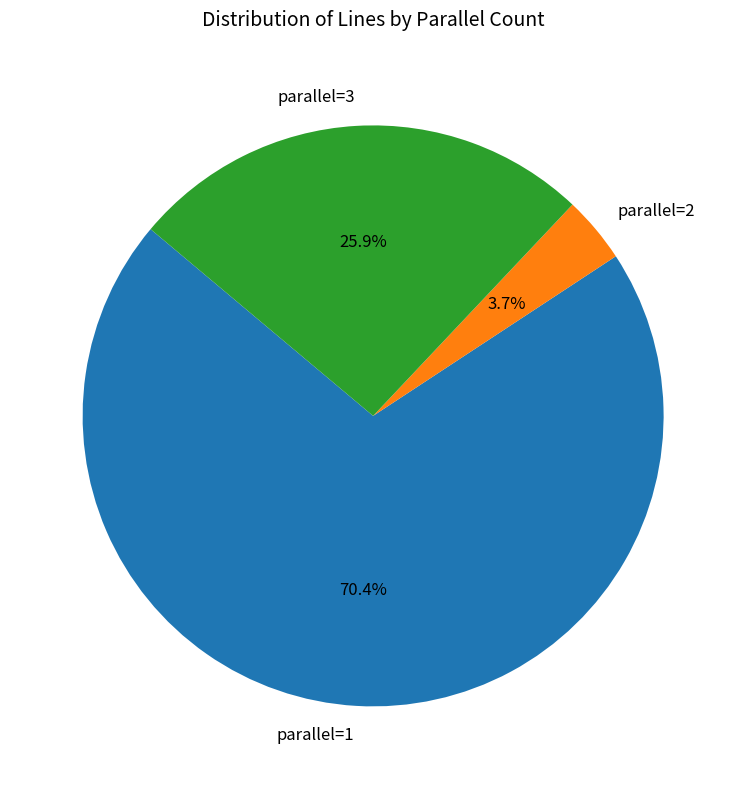

Between parallel=1 and parallel=3, which is larger?

parallel=1